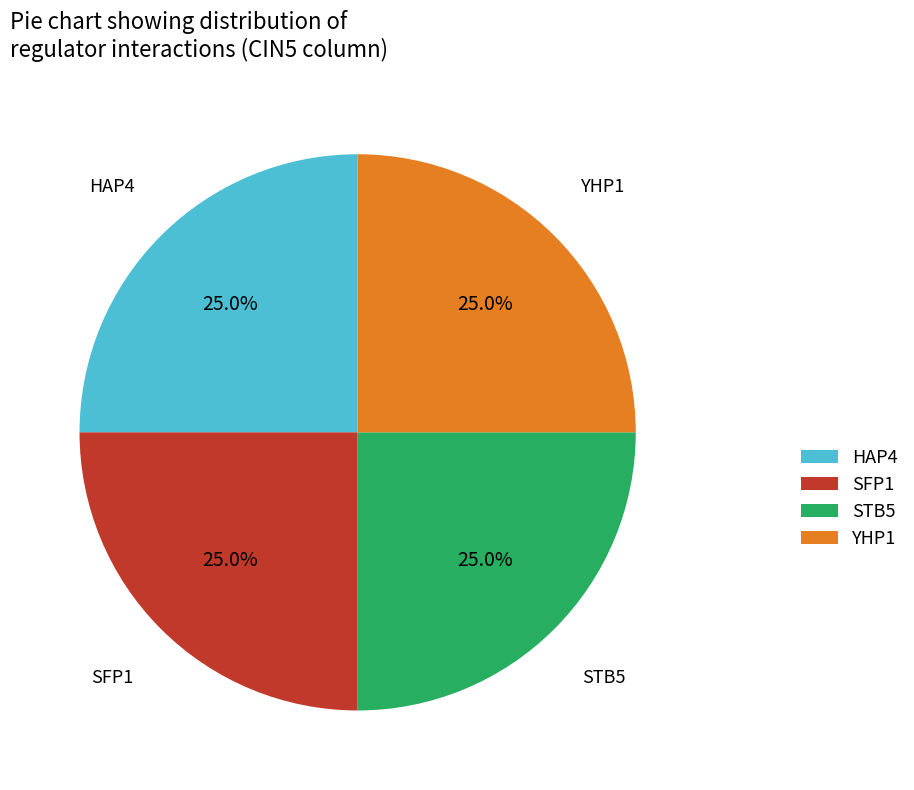

Is there a majority slice in this chart?

No